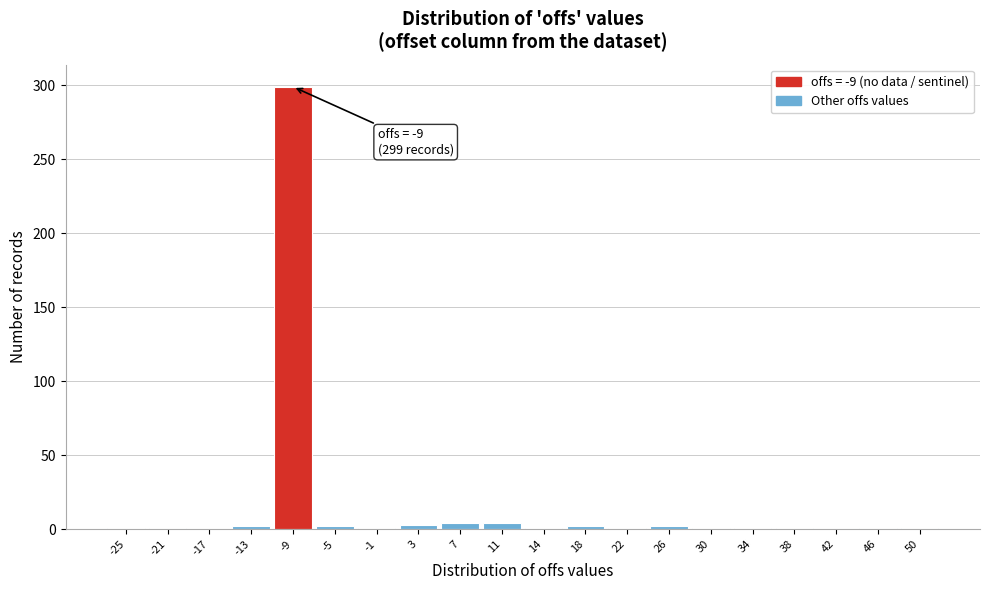

Which range on the x-axis has the tallest bar?

-11.20 to -7.25